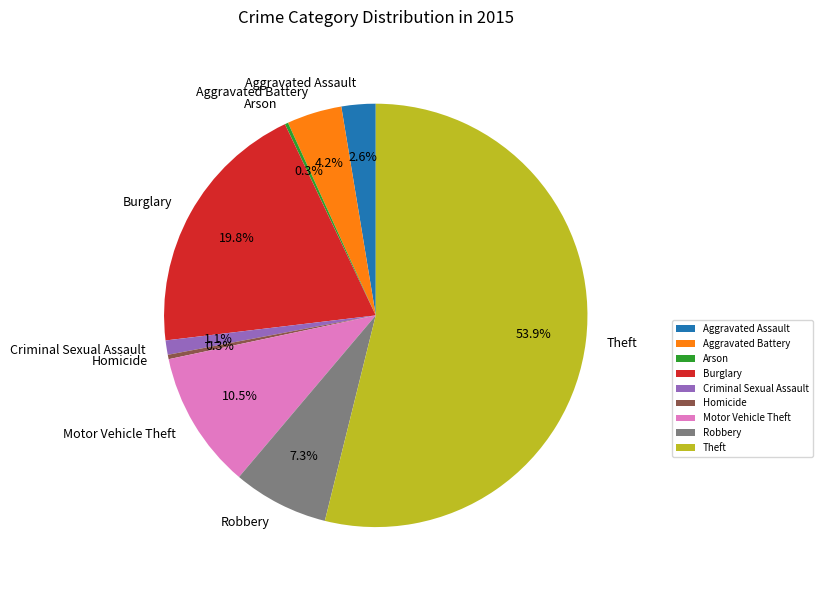

What is the total percentage of Theft and Aggravated Assault?

56.5%